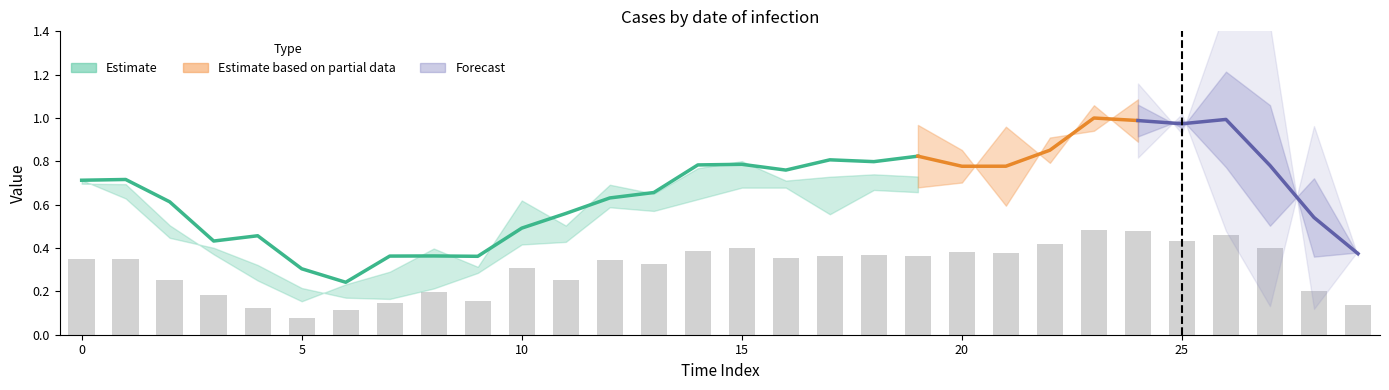

What is the value of the row0 bar at the 13th from the left?

0.6